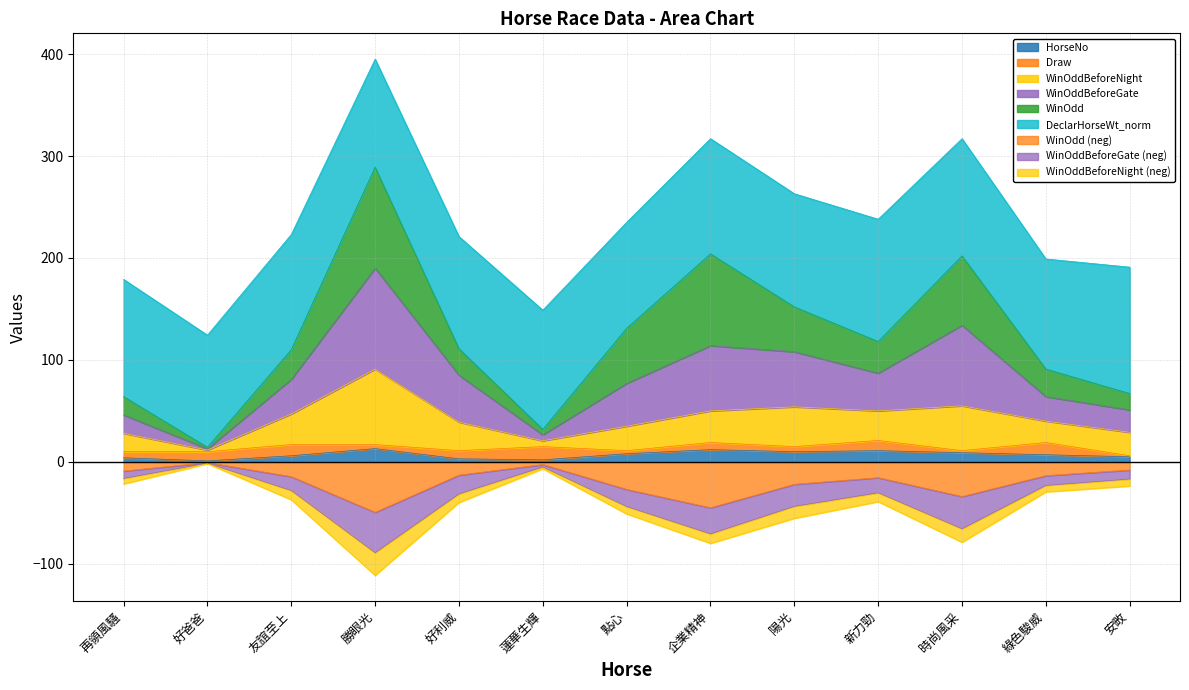

Which series has the widest spread of values?

WinOddBeforeGate